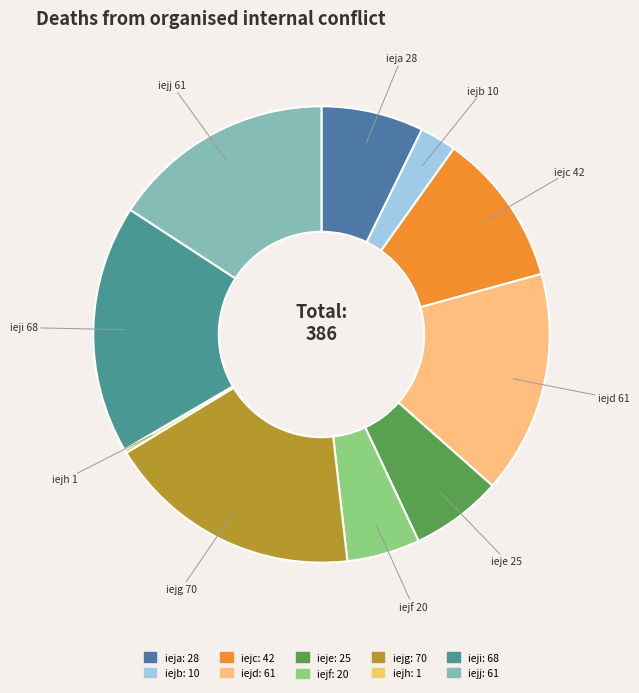

True or false: iejh accounts for 13% of the total.

False